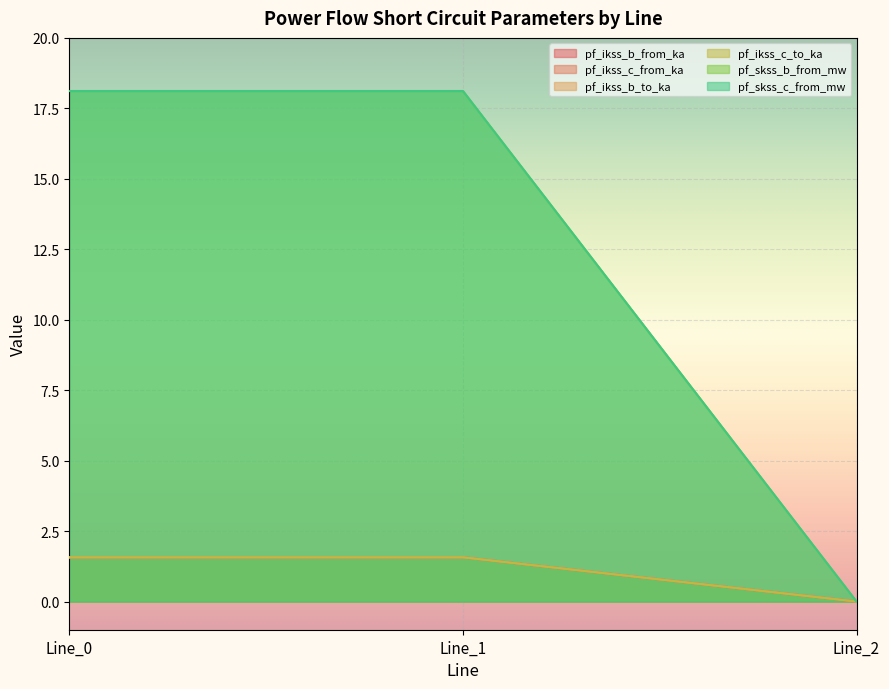

The value of pf_ikss_b_from_ka at Line_1 is 1.6. True or false?

True